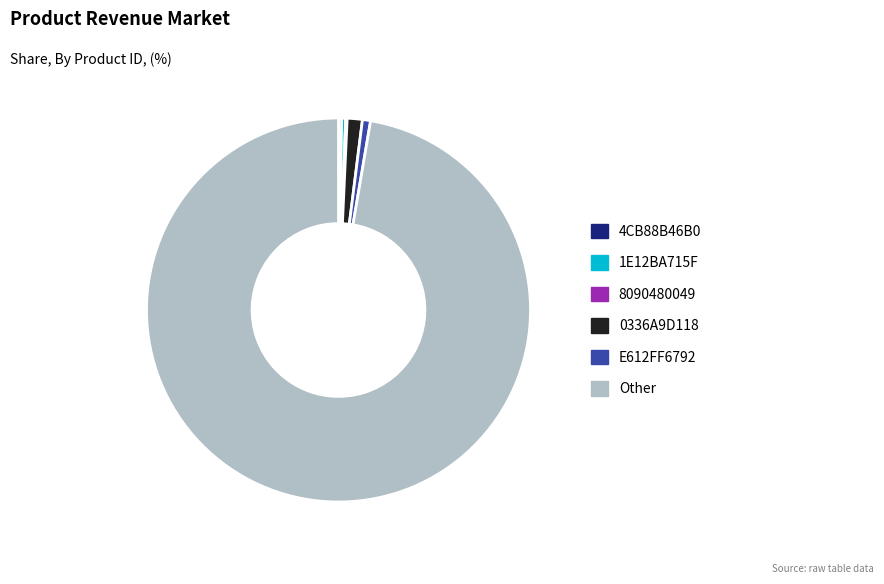

Approximately how many times larger is the value at Other compared to 0336A9D118?

76.6